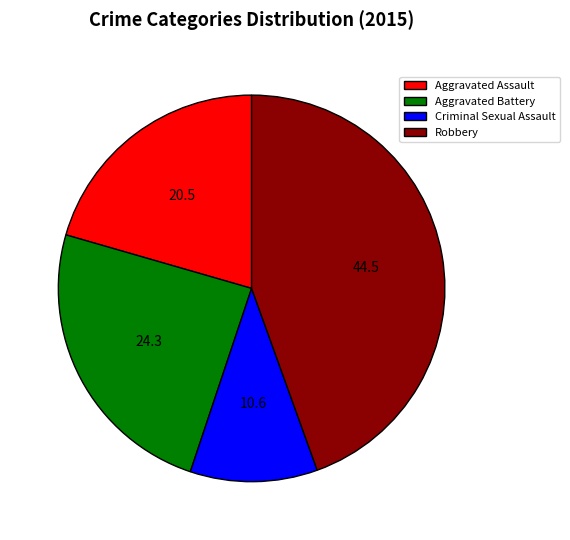

Count the number of slices in the pie.

4